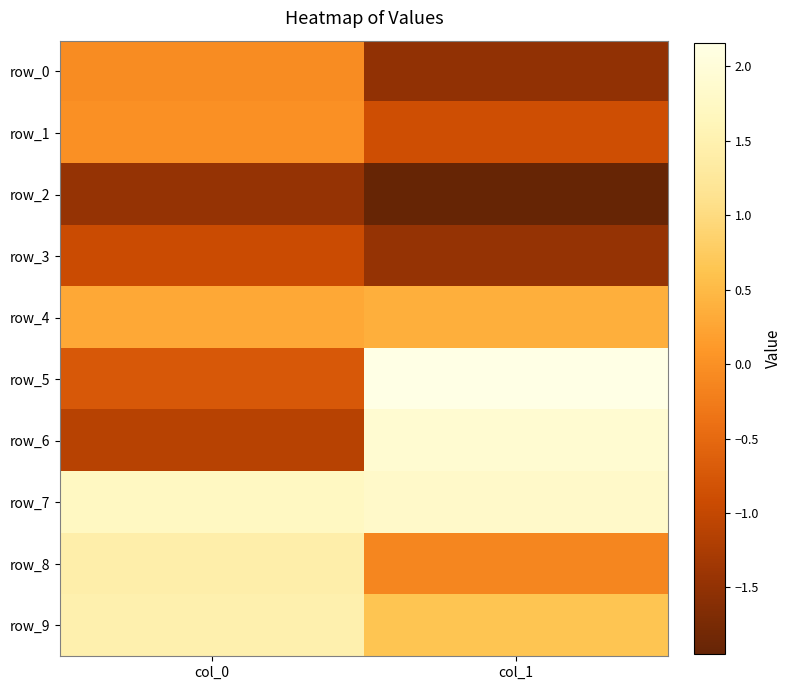

How many data points does each series have?

2